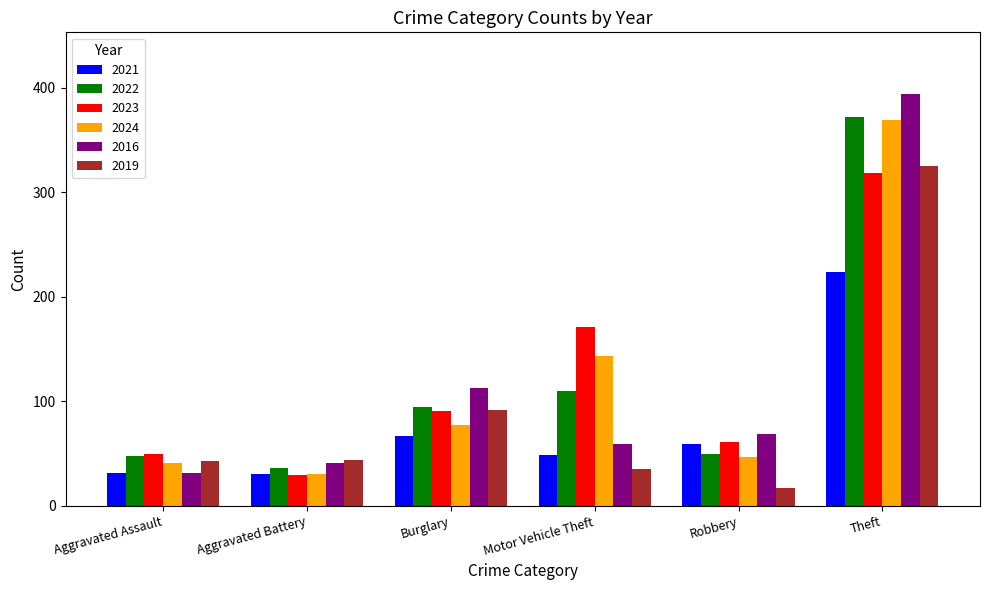

The value of 2022 at Aggravated Battery is 36. True or false?

True